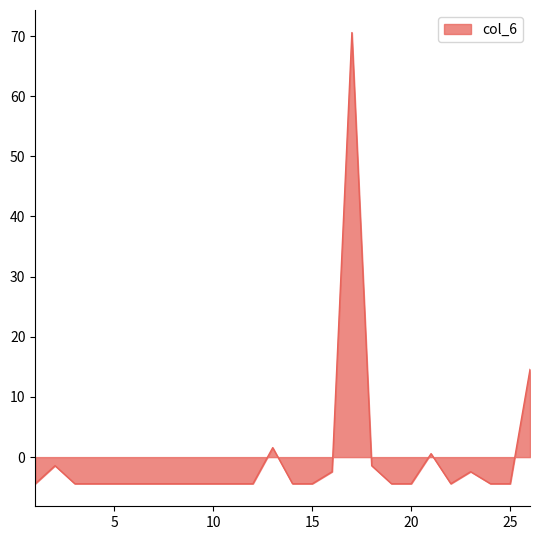

What is the difference between the maximum and minimum values?

75.0